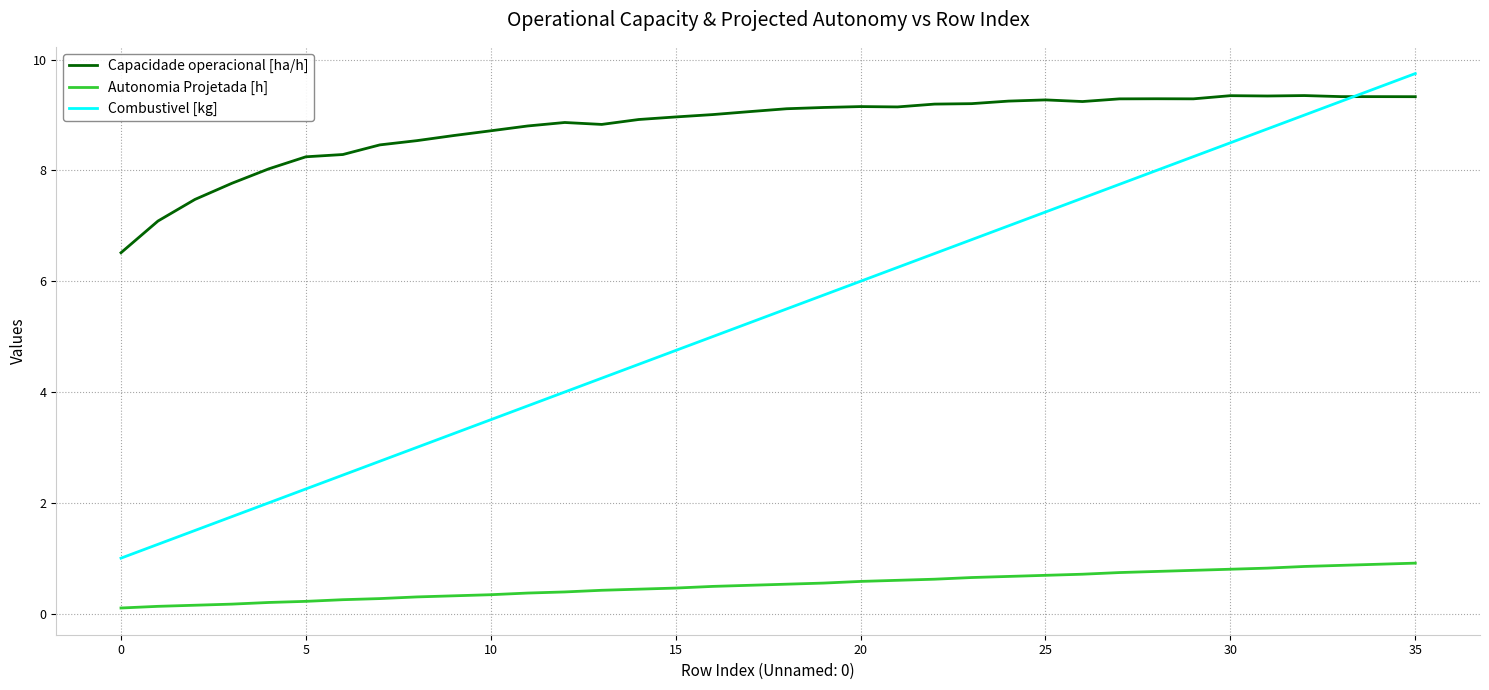

Which series has the largest total across all categories?

Capacidade operacional [ha/h]